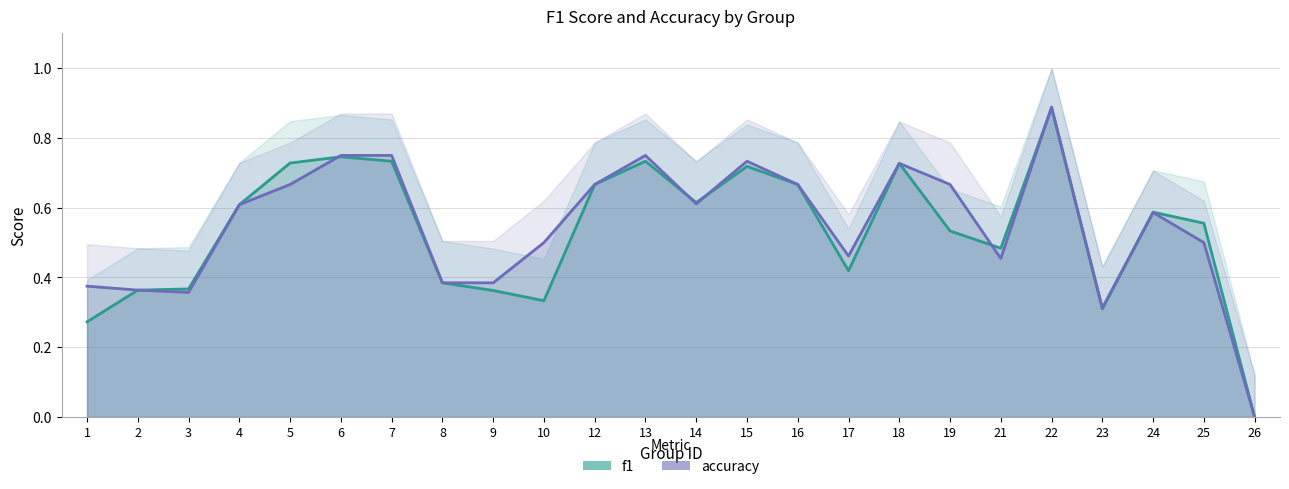

Where is accuracy nearest to the value 0?

26